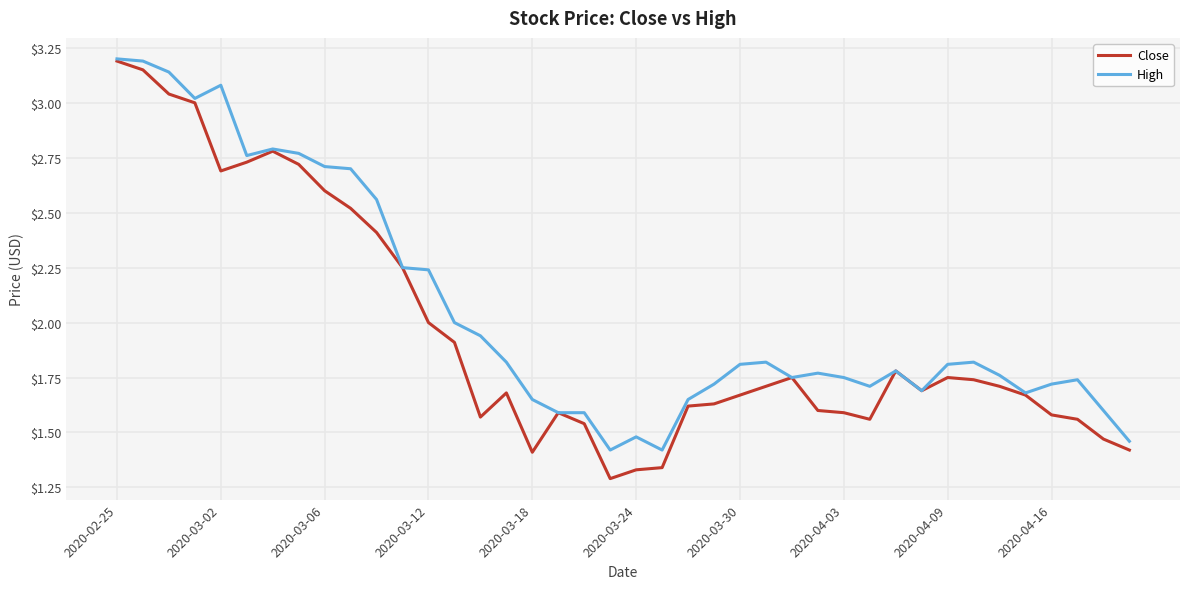

Which series has the largest total across all categories?

High